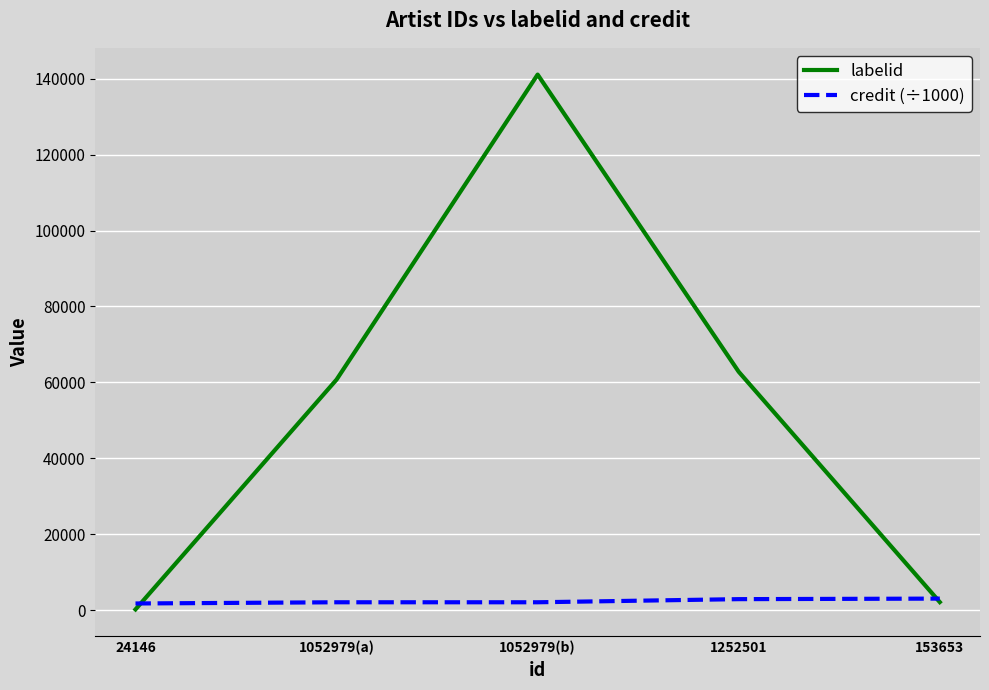

Between 1052979(a) and 153653, which series saw the biggest shift?

labelid